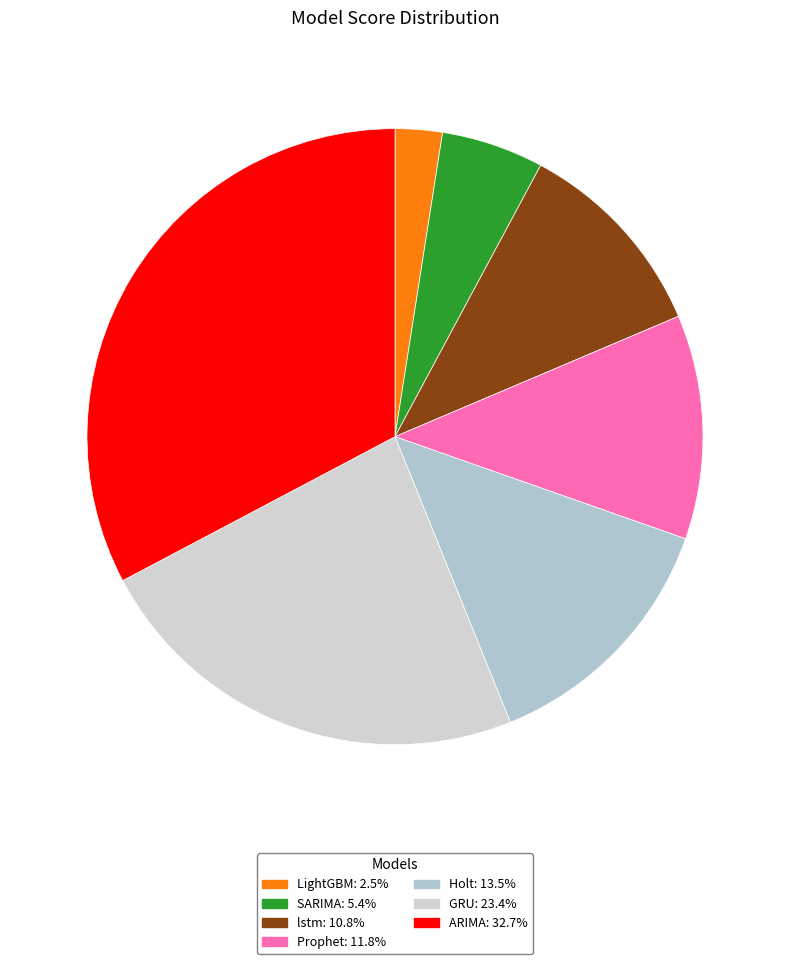

Does lstm represent more than half of the total?

No